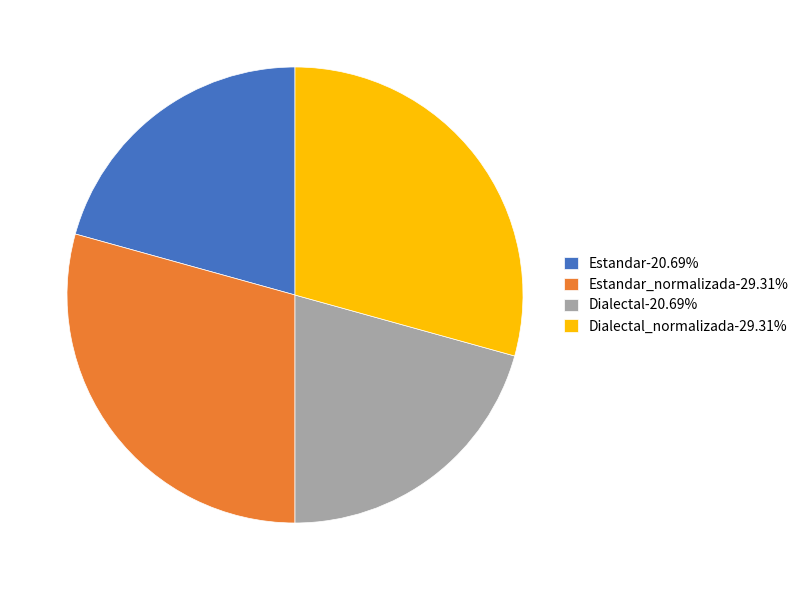

Is there a majority slice in this chart?

No